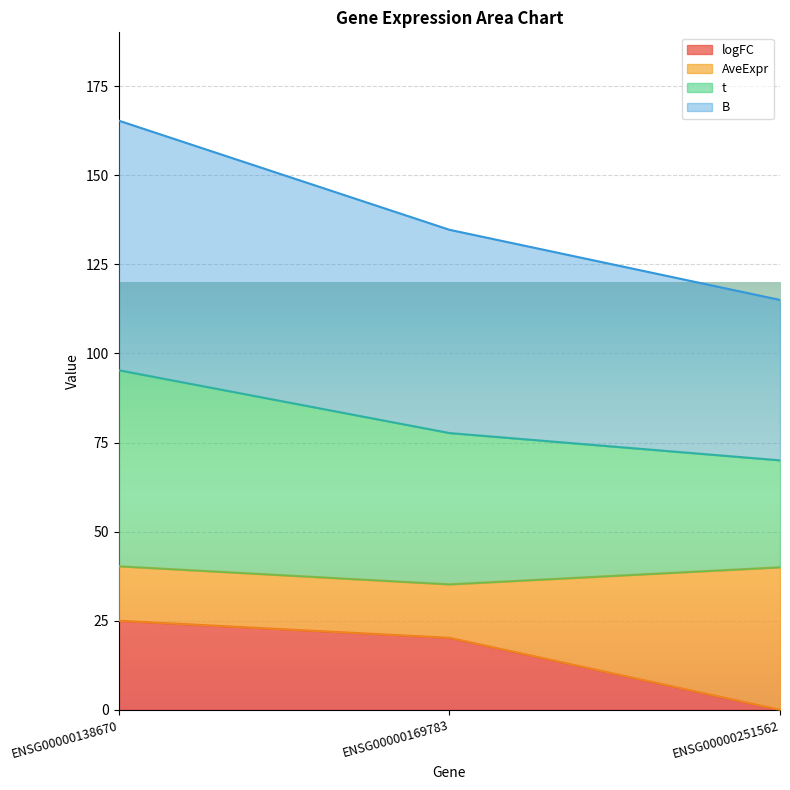

At which category does the chart reach its peak across all series?

ENSG00000138670